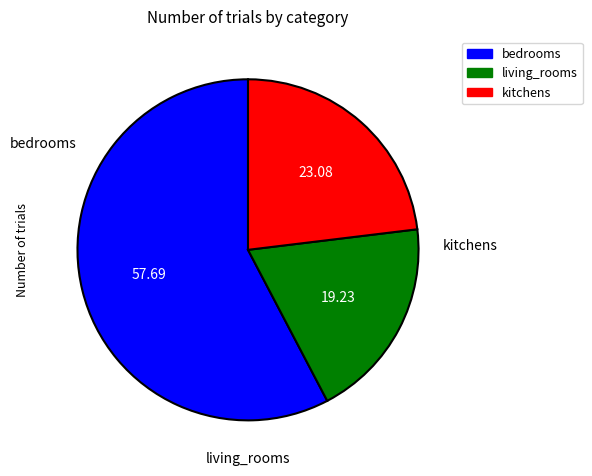

Count the number of slices in the pie.

3